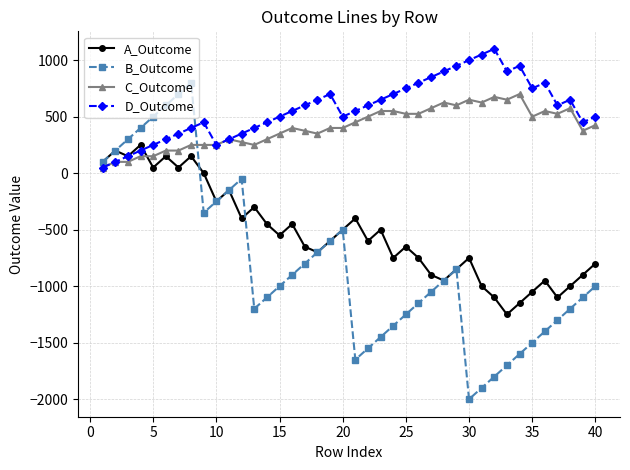

How many distinct data groups are displayed?

4